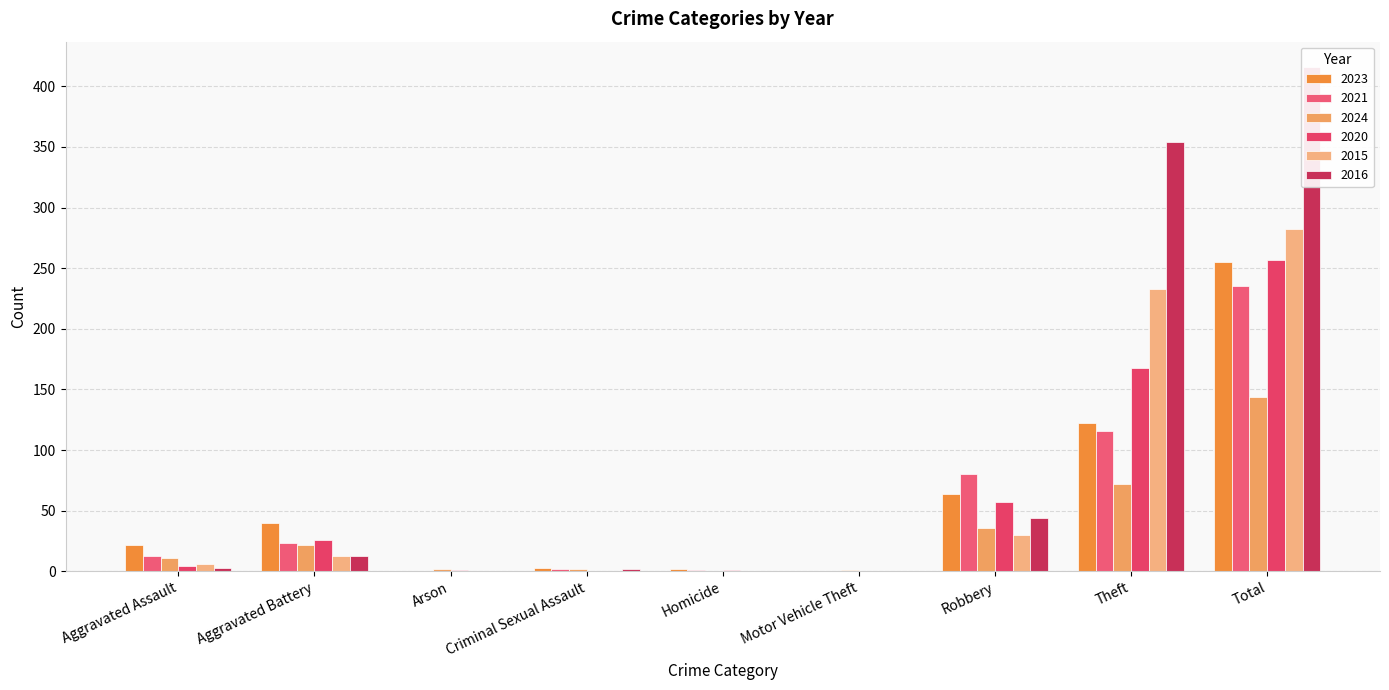

How many bars are there in each group?

6